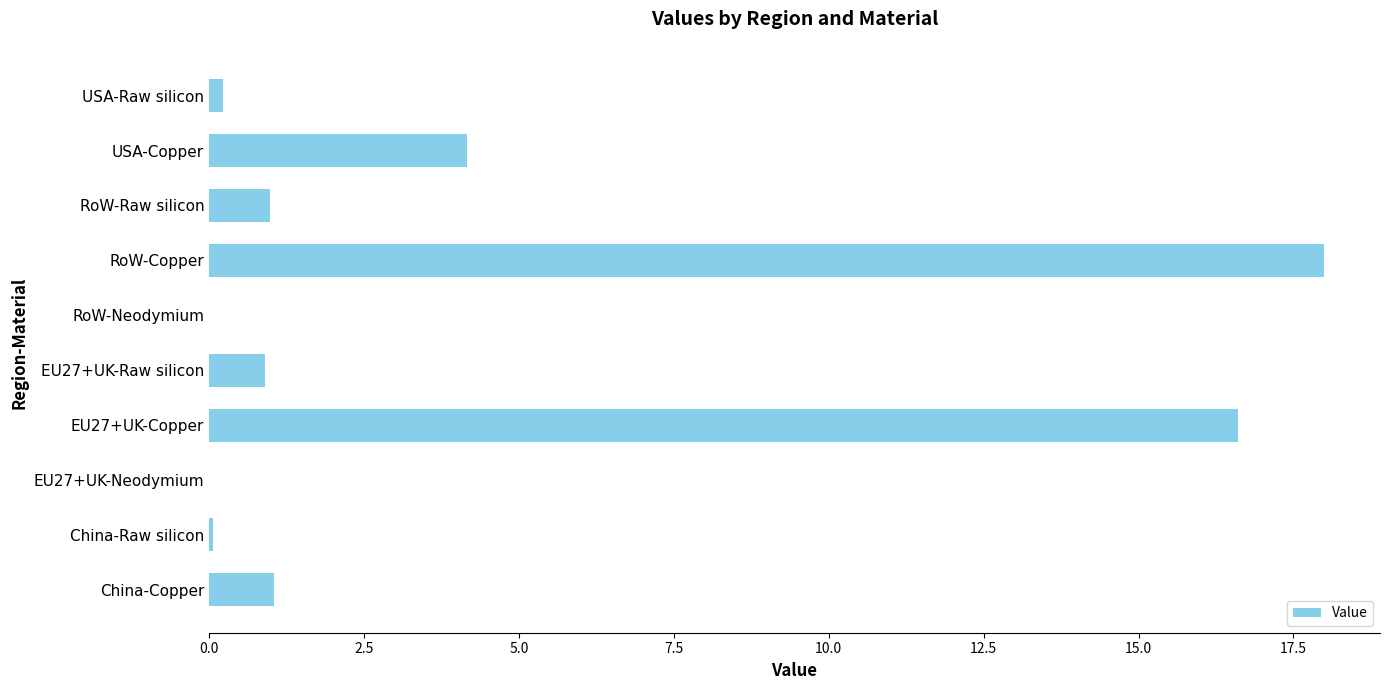

Is it true that the value at RoW-Copper is 18.0?

True